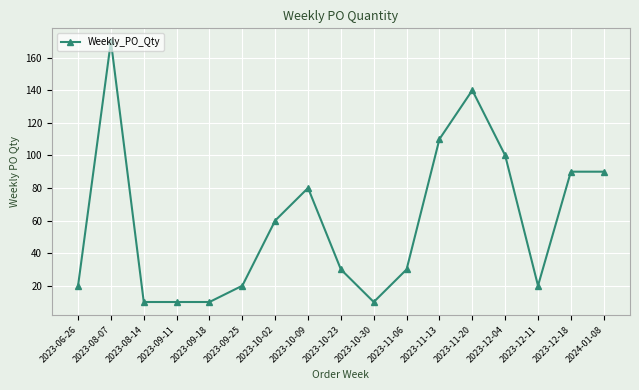

At which category does the chart reach its peak across all series?

2023-08-07